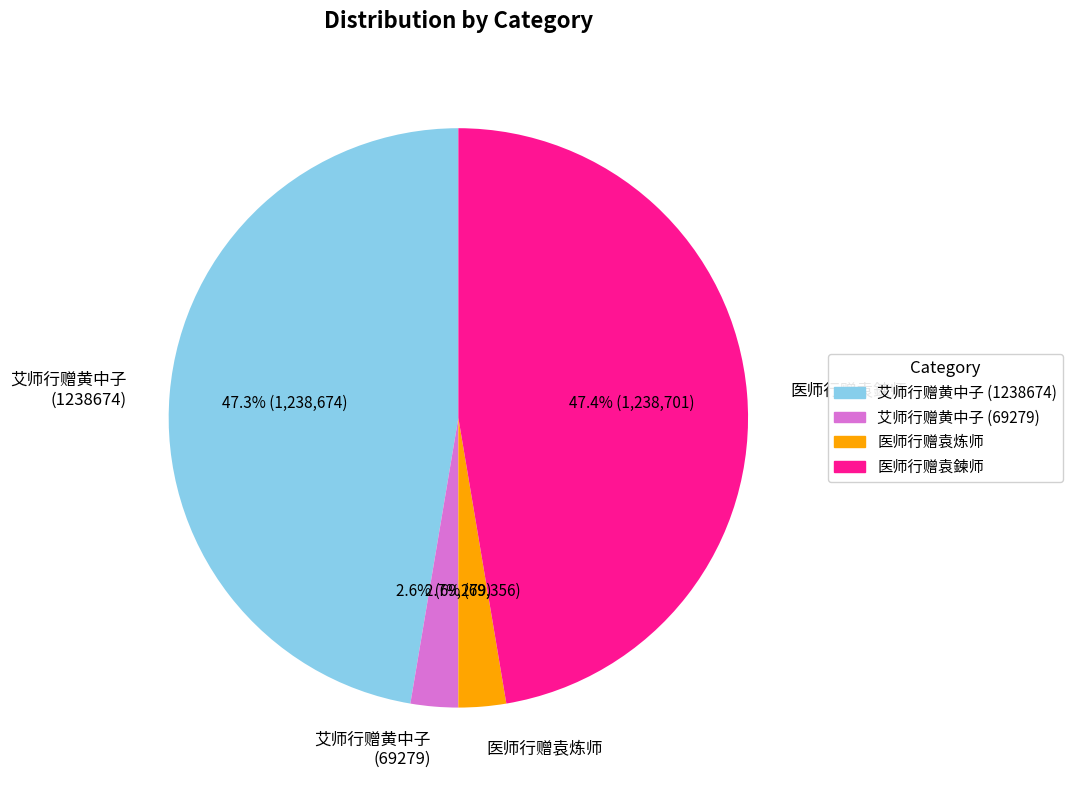

What portion of the pie excludes 医师行赠袁鍊师?

52.6%